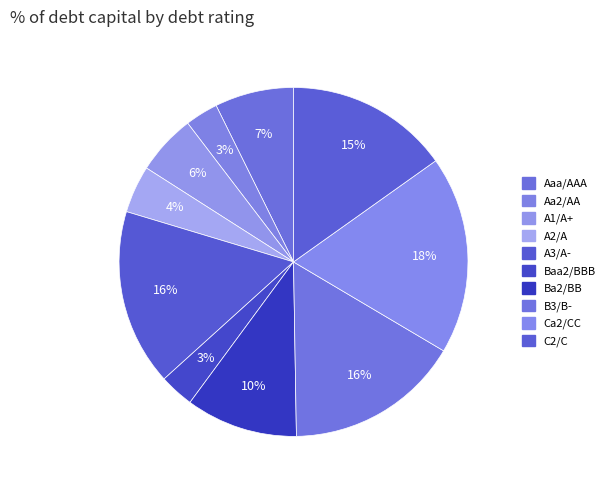

How many segments does this pie chart have?

10